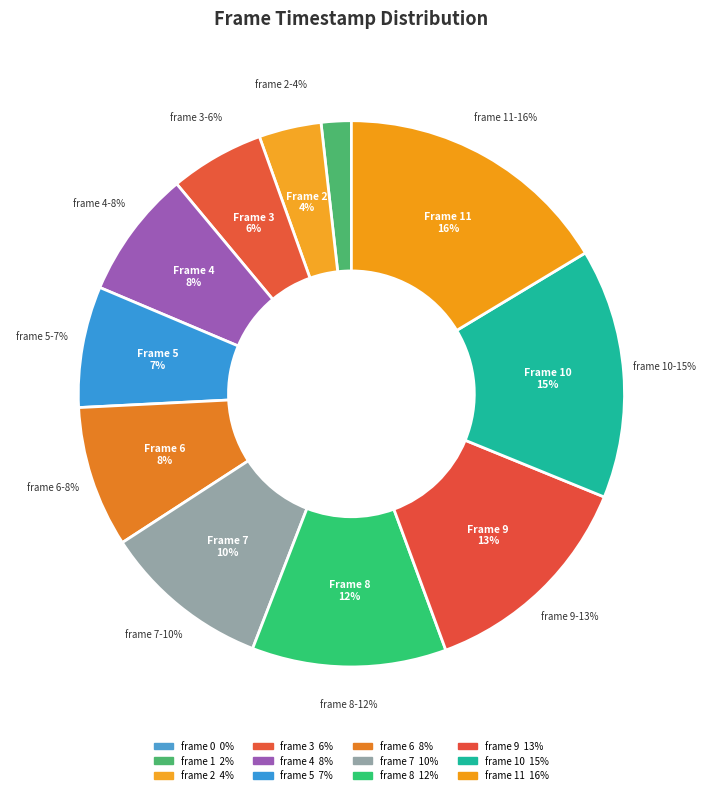

How much of the chart is everything except 7?

90.1%